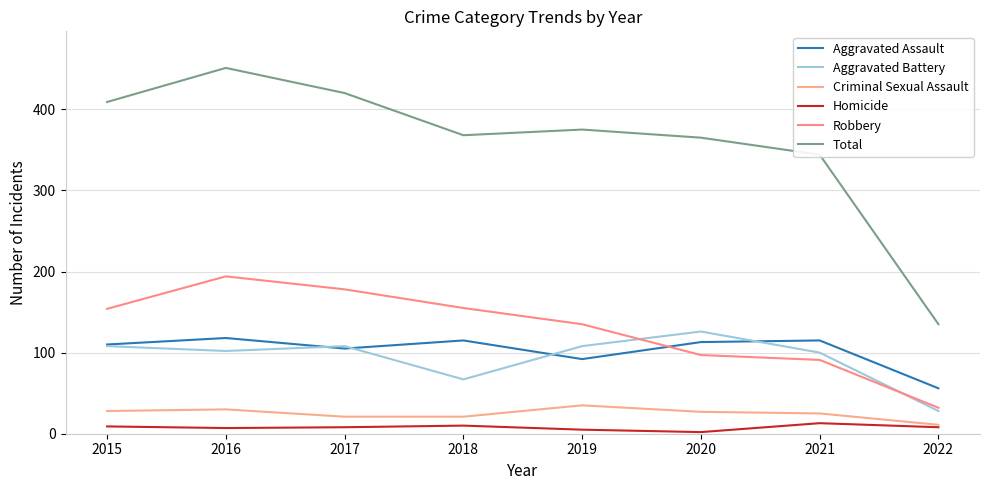

At how many categories does at least one series exceed 358?

6